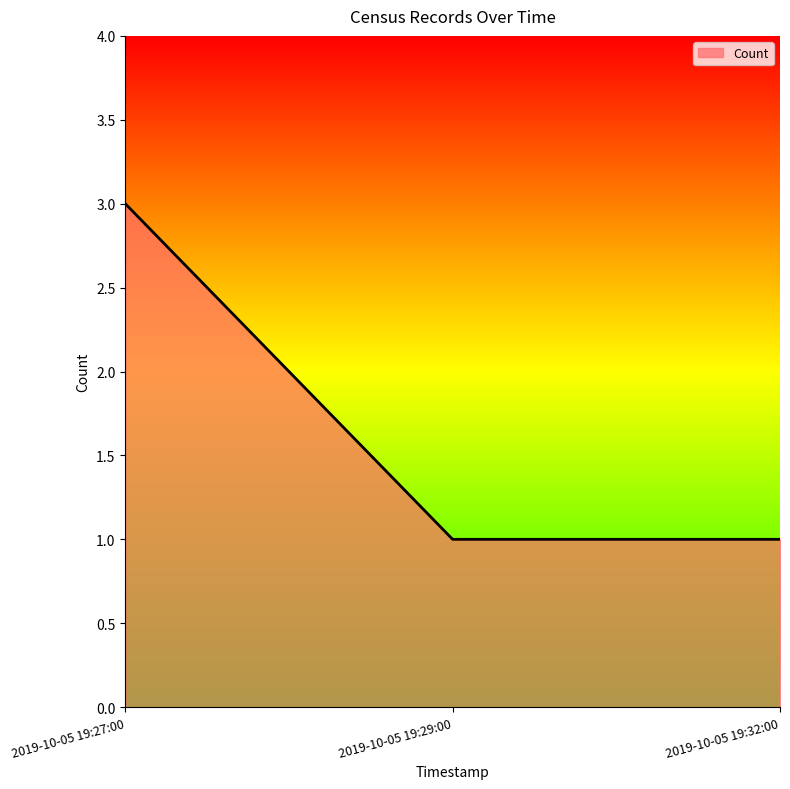

The value at 2019-10-05 19:32:00 is 1. True or false?

True